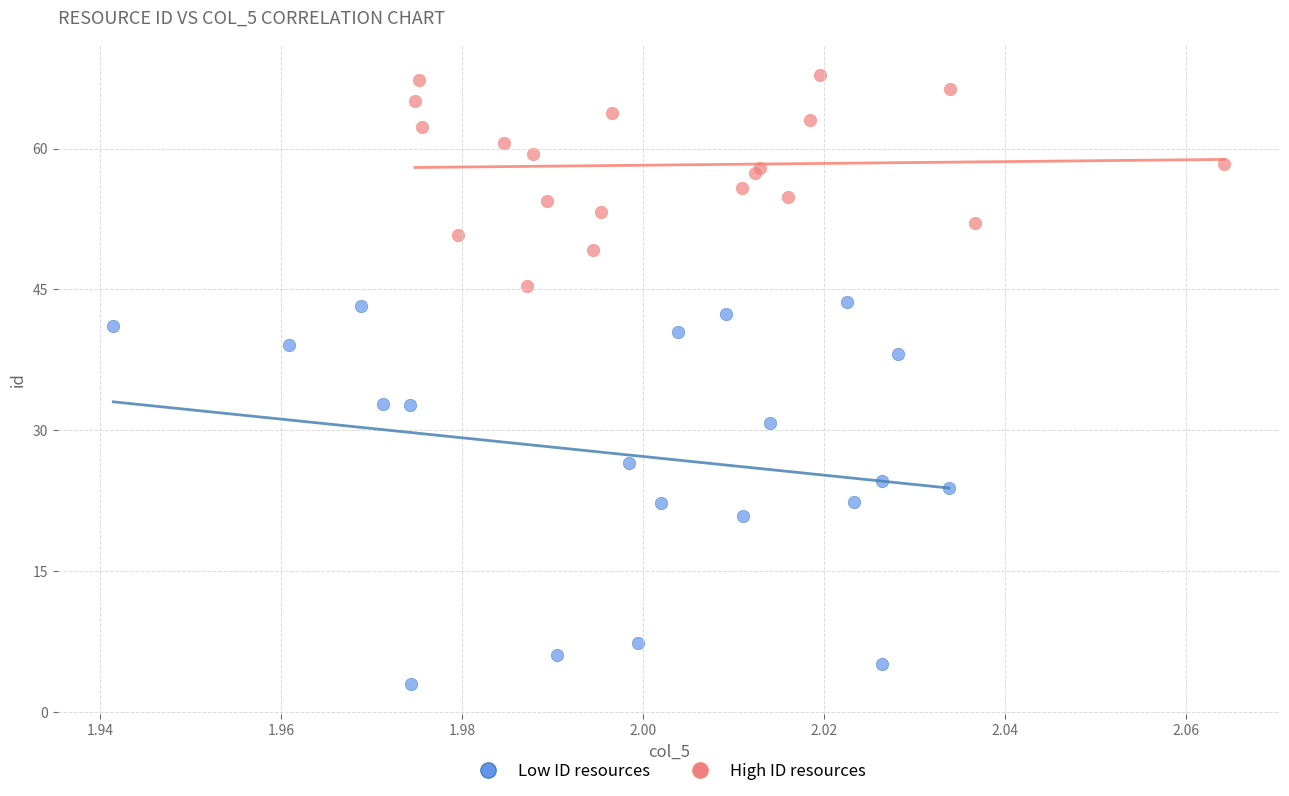

Which series has the widest spread of Y values?

Low ID resources